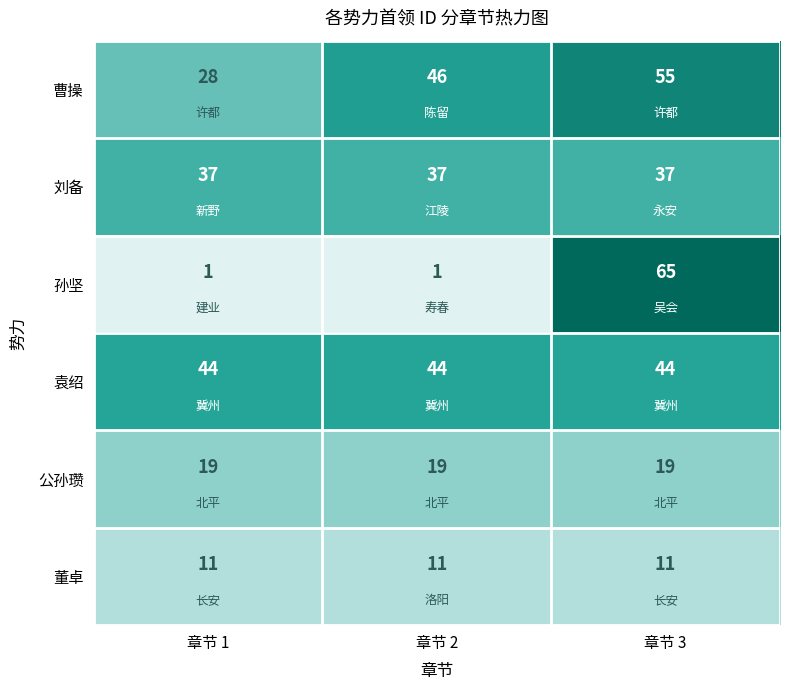

How many data points in 孙坚 are above 1?

1